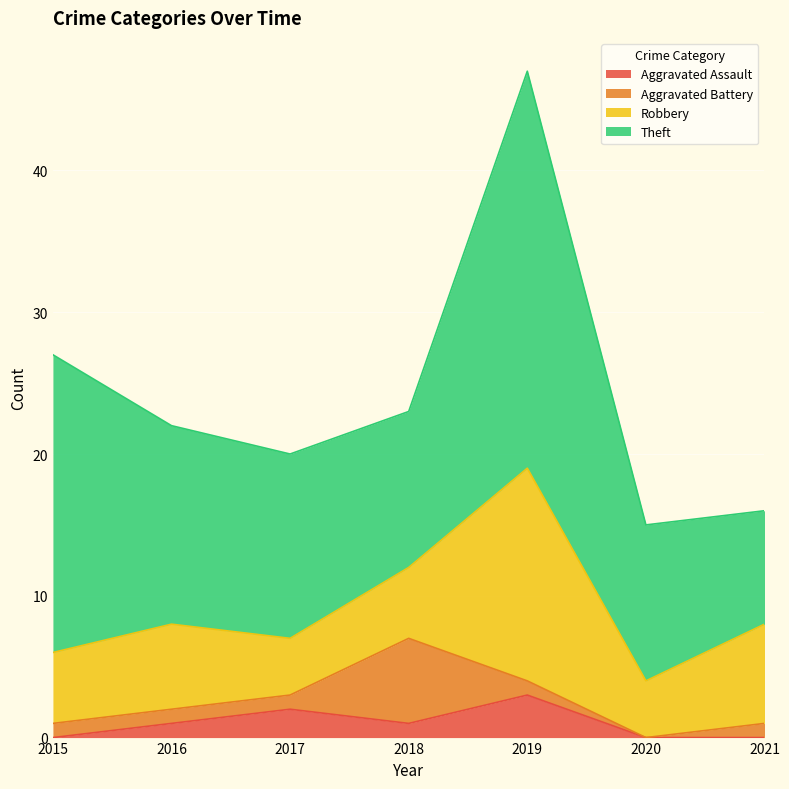

Where is Aggravated Battery nearest to the value 3?

2015